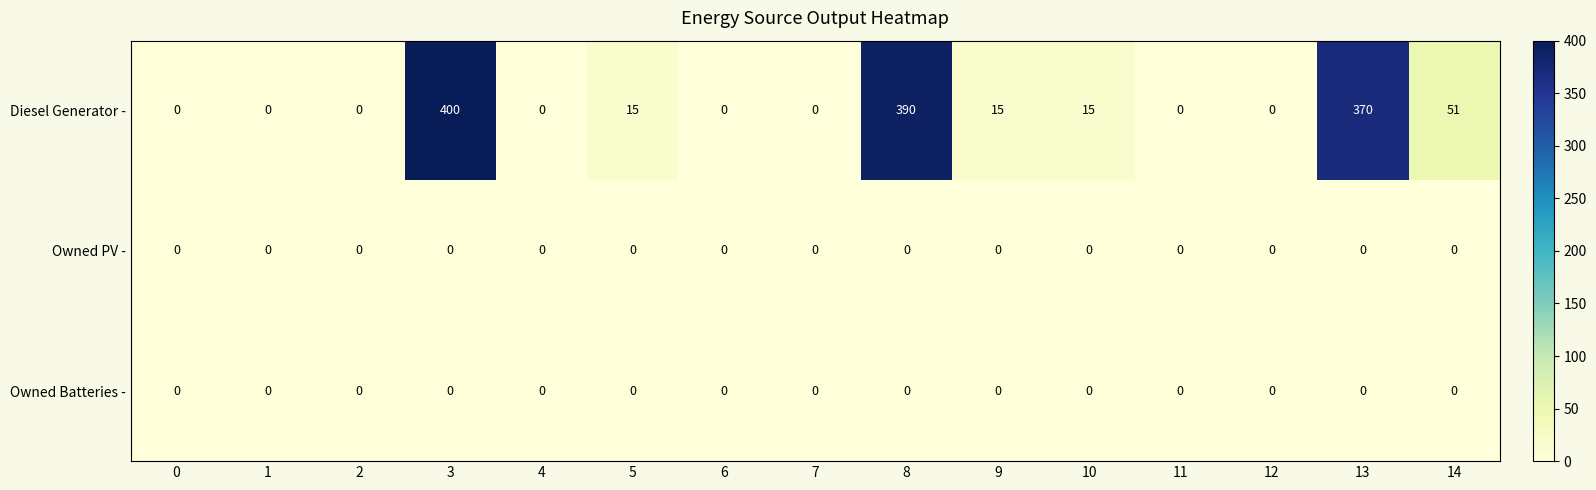

What is the difference between the second highest and second lowest values in the Diesel Generator - series?

390